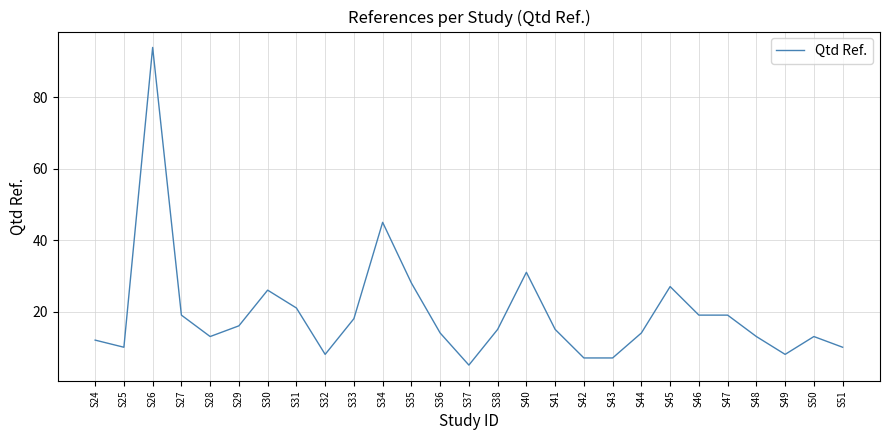

What is the maximum value shown in the chart?

94